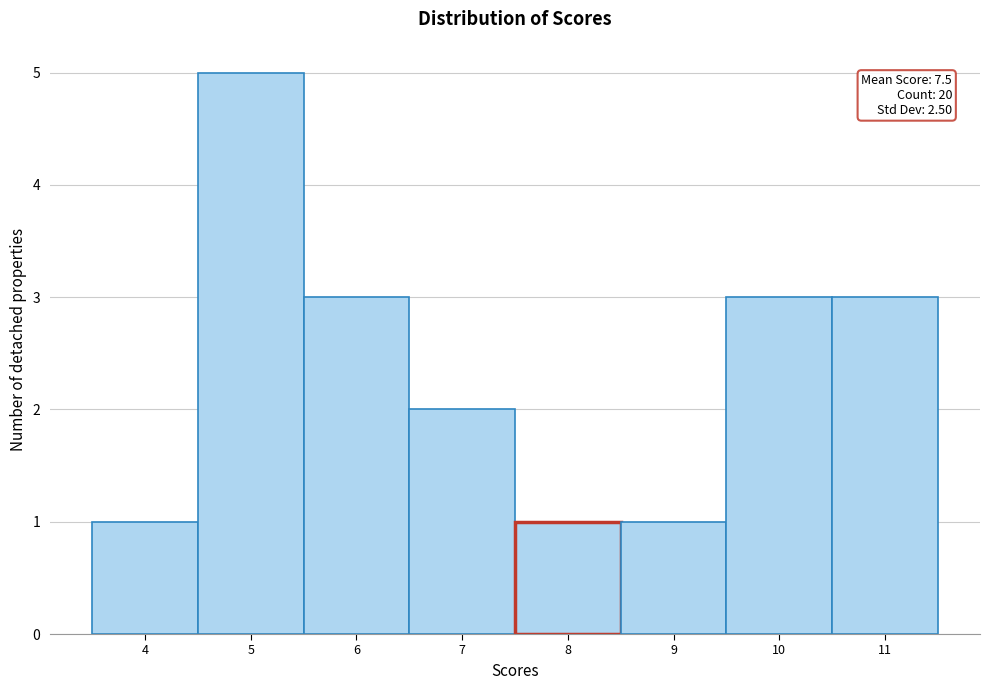

Over which range of the x-axis is the bar tallest?

4.5 to 5.5